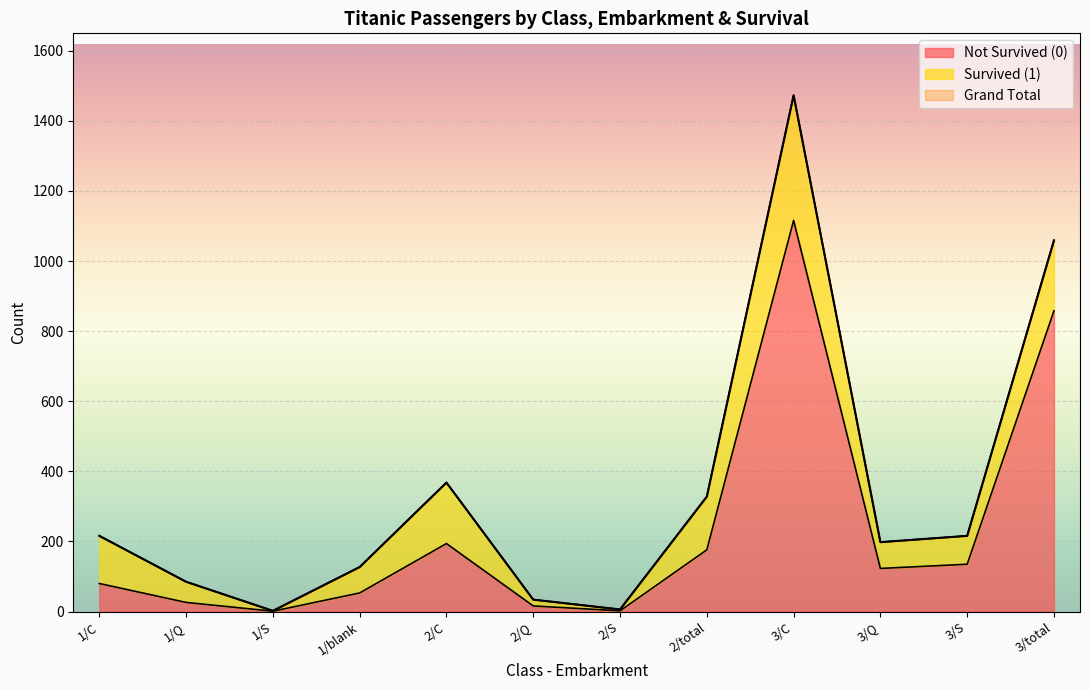

Where is Not Survived (0) nearest to the value 558?

3/total